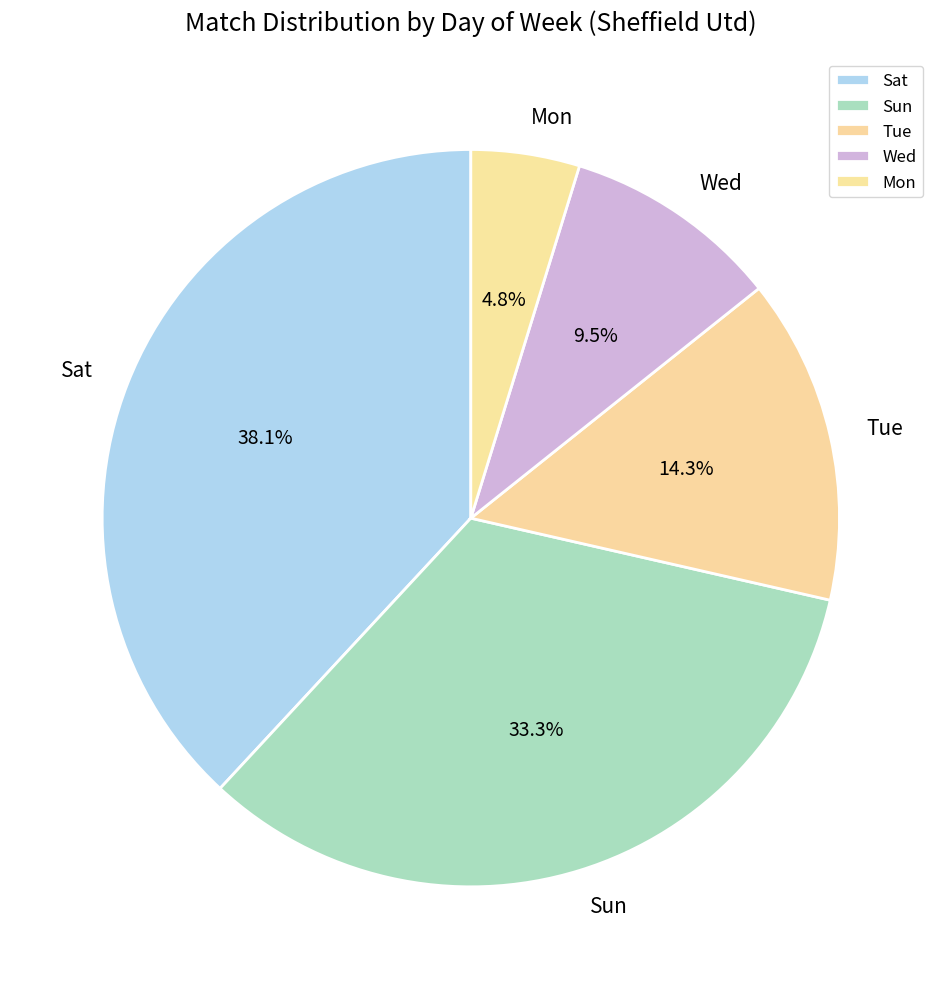

How many slices are in this pie chart?

5